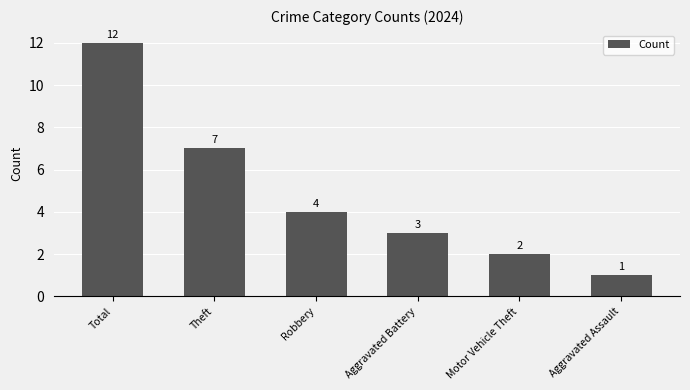

List the labels in order of value, largest first.

Total, Theft, Robbery, Aggravated Battery, Motor Vehicle Theft, Aggravated Assault